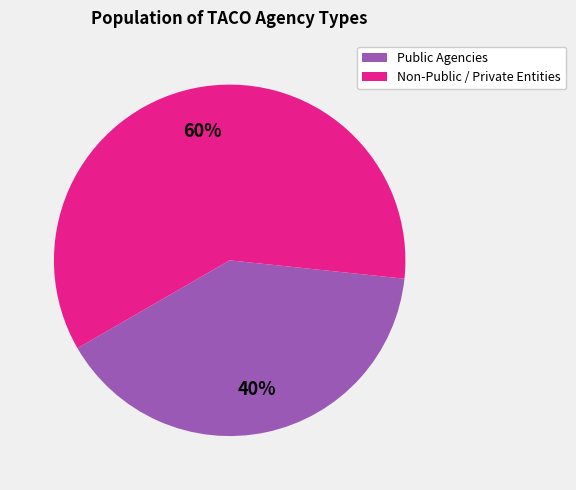

Is there any slice that represents more than half of the pie?

Yes